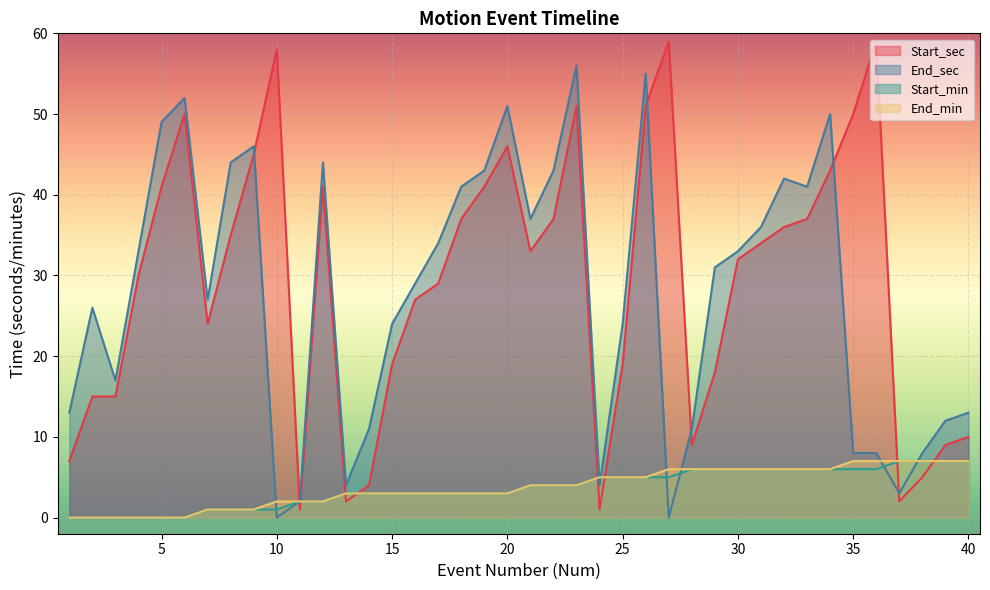

How many values in the Start_min series are below 4?

20